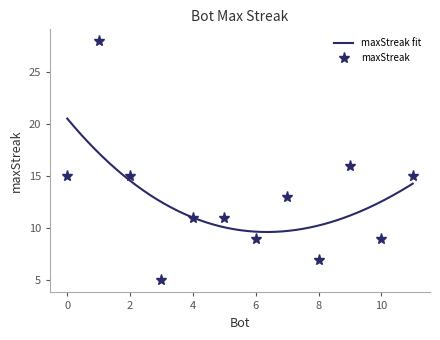

What is the minimum value for maxStreak fit?

9.7